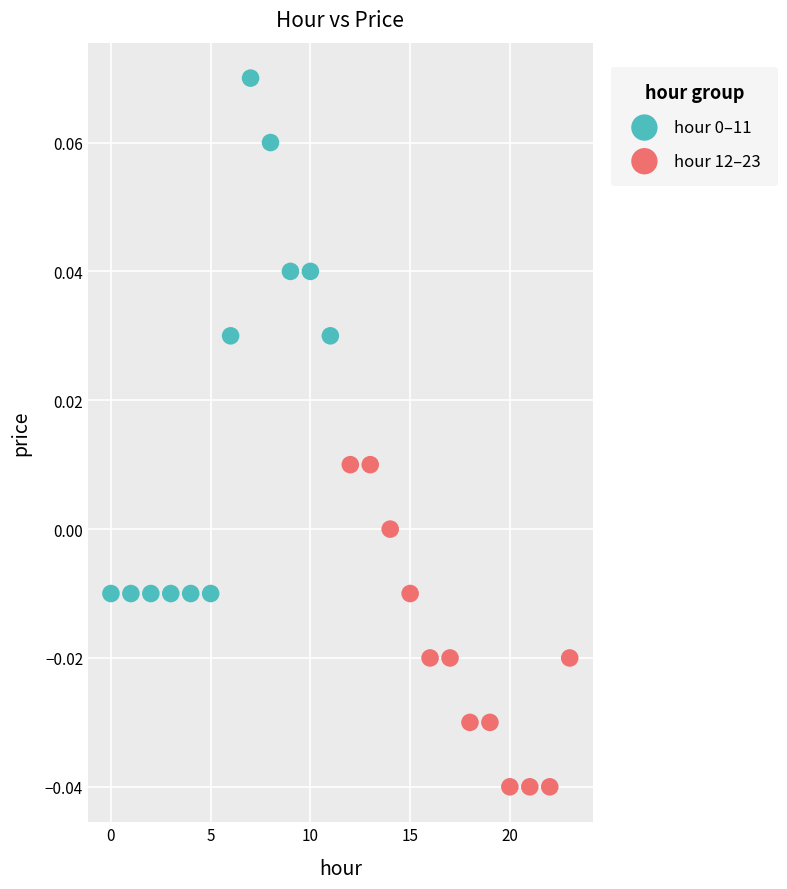

Which series reaches the minimum Y coordinate?

hour 12–23